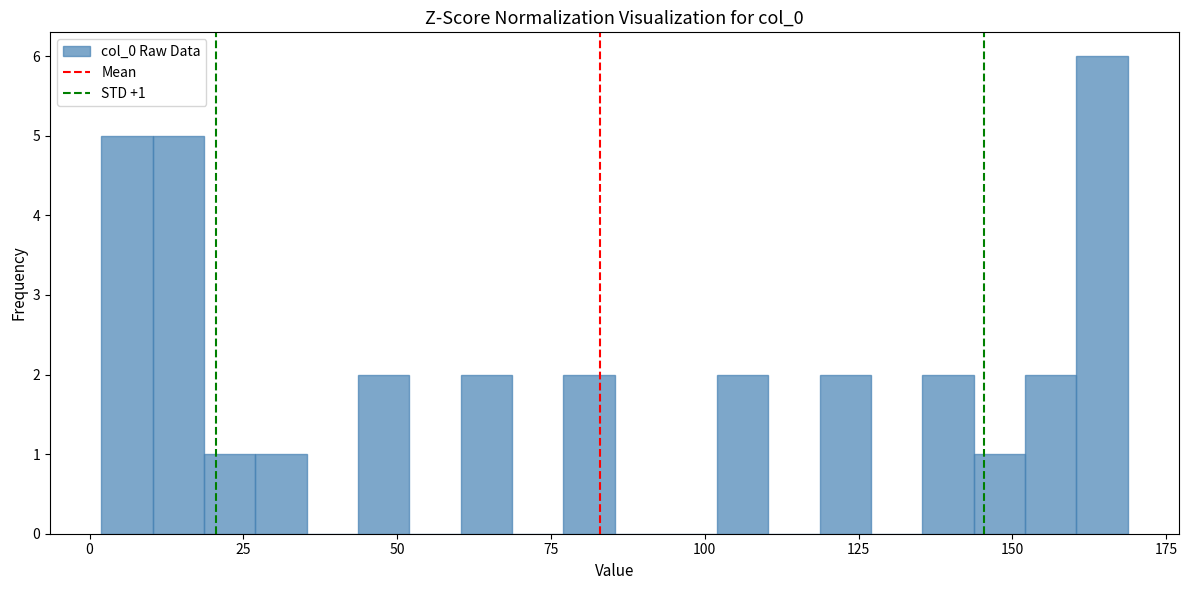

Around what value on the x-axis is the tallest bar? Give the approximate position of its centre, as read against the axis.

165